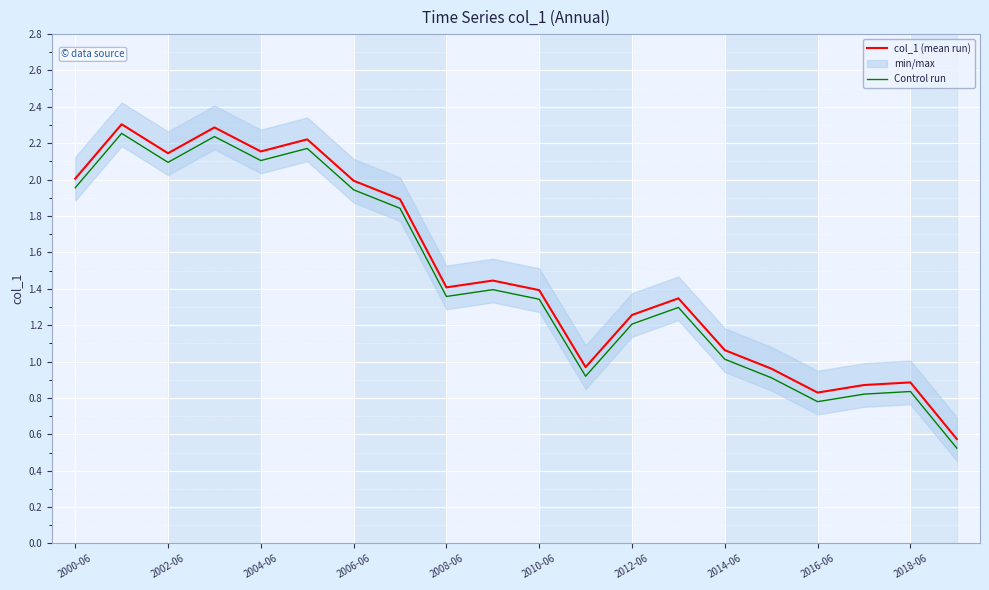

Does the chart display data point markers on the line(s)?

No